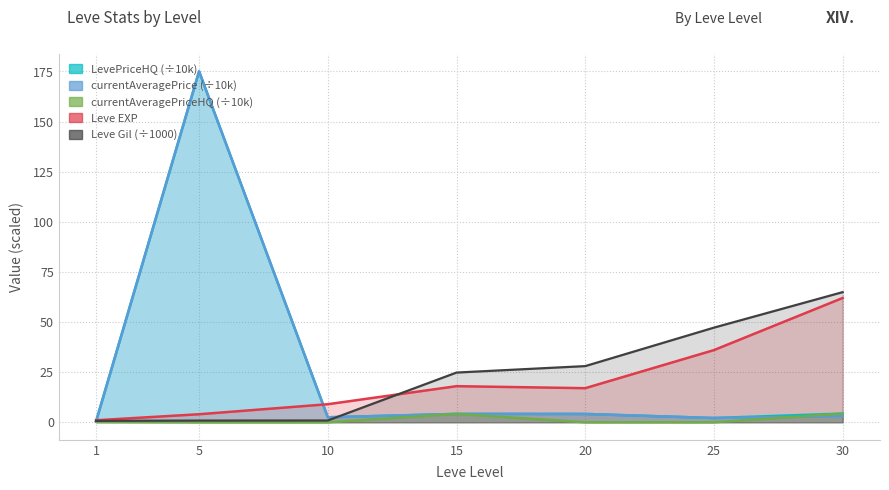

What is the value of the LevePriceHQ point at the 3rd from the left?

2.5